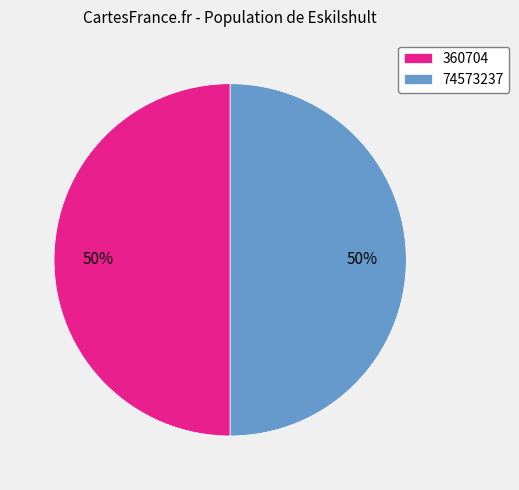

How many slices are in this pie chart?

2